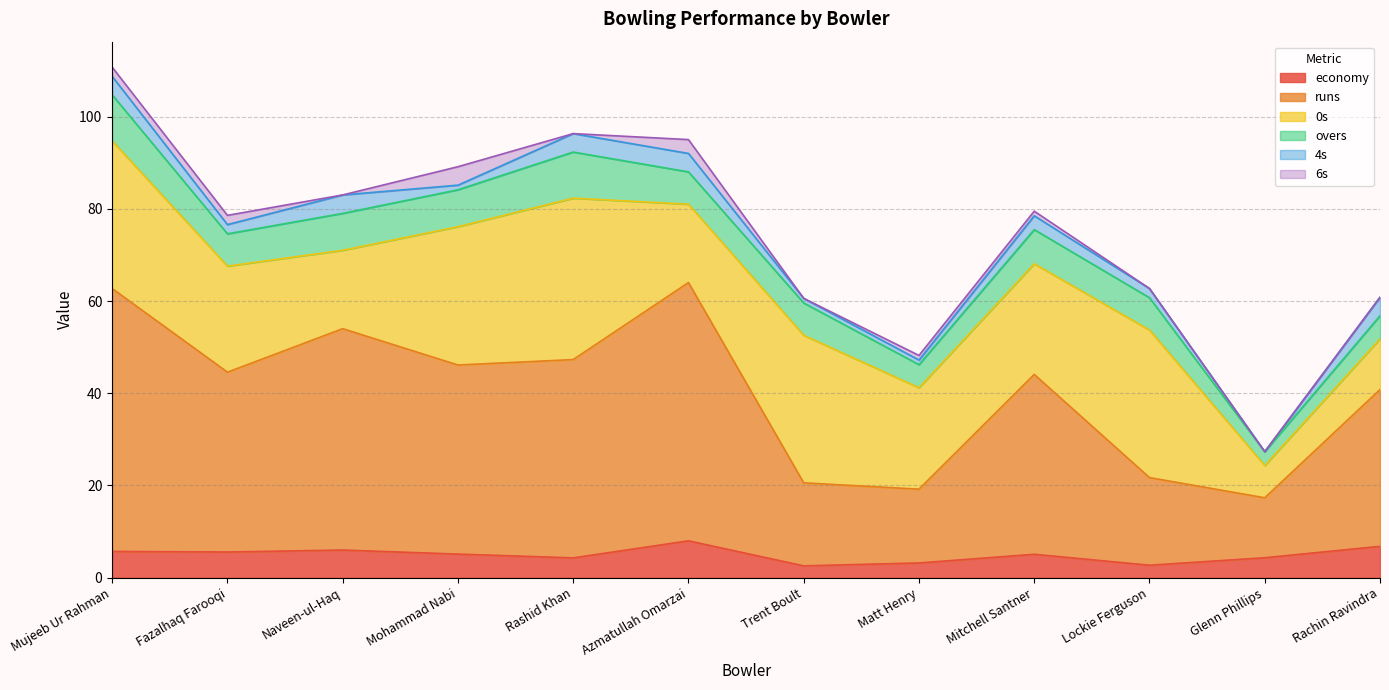

How many lines are shown in the chart?

6